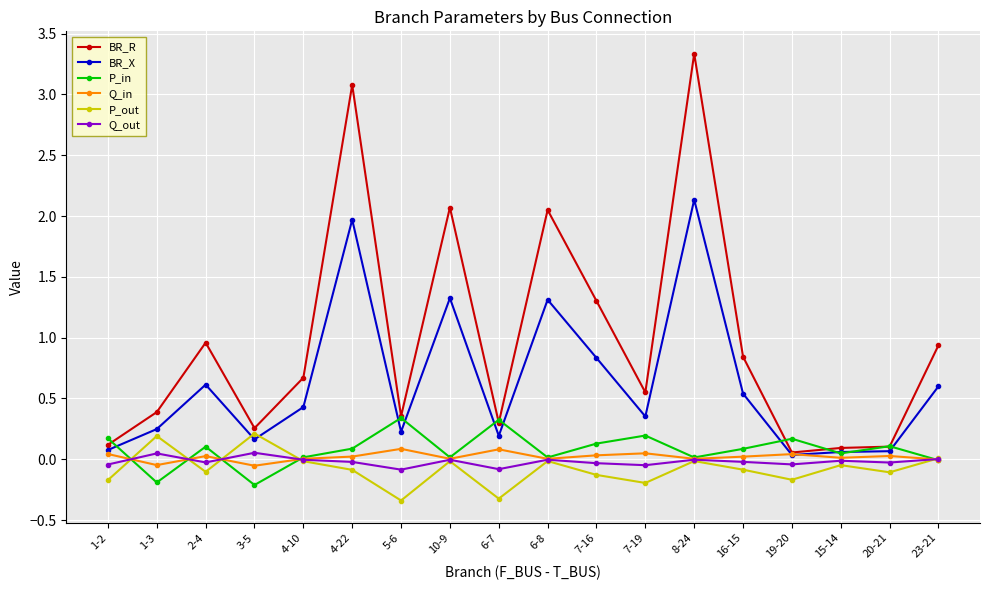

The value of BR_X at 7-16 is 0.6. True or false?

False